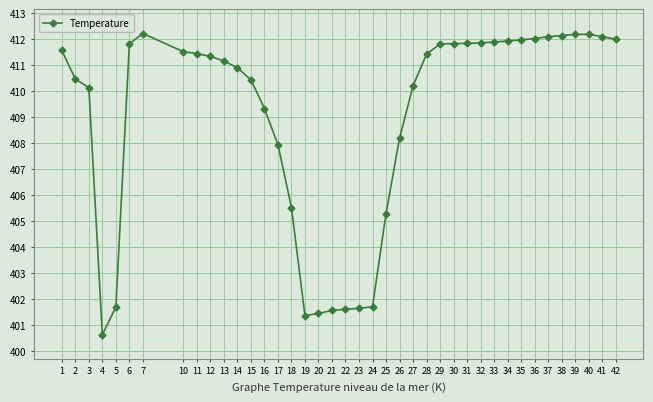

What is the greatest value displayed?

412.2